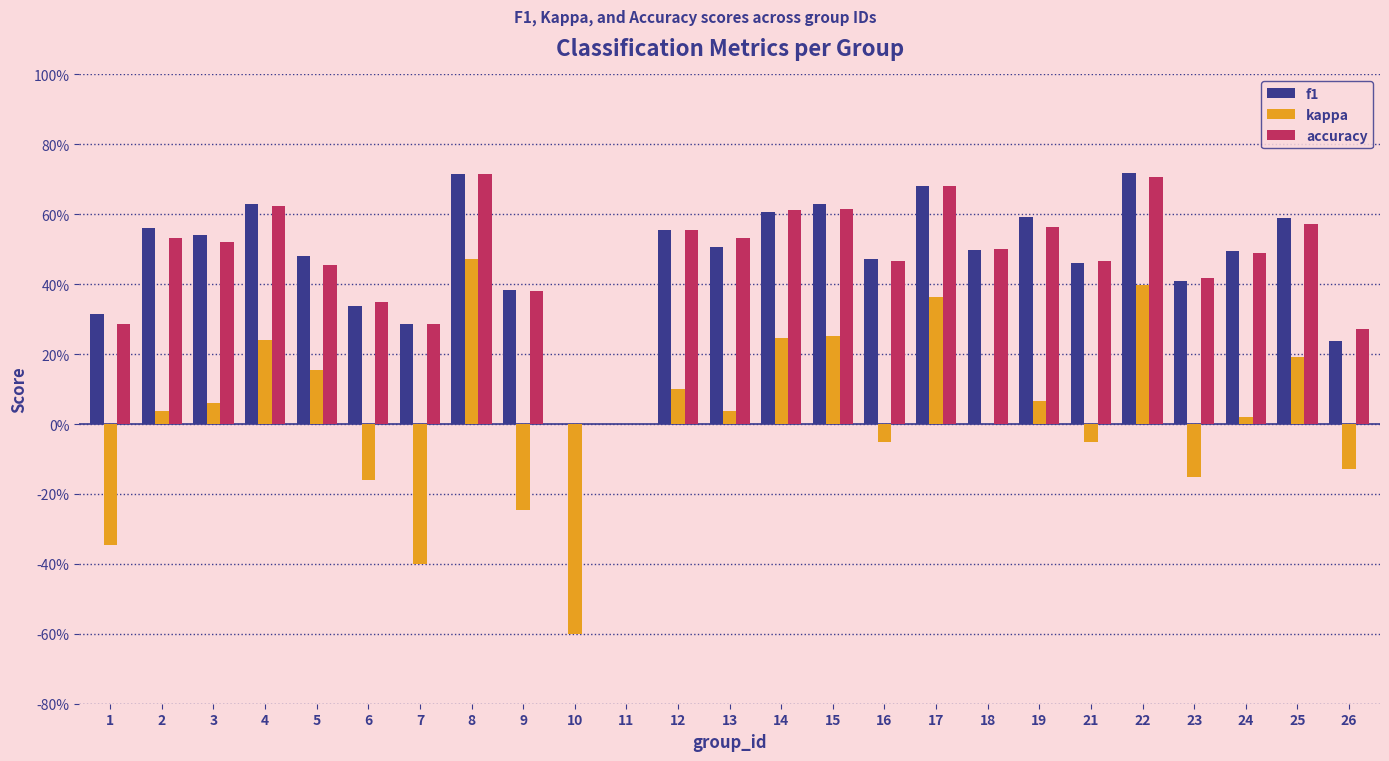

Does the chart contain stacked bars?

No